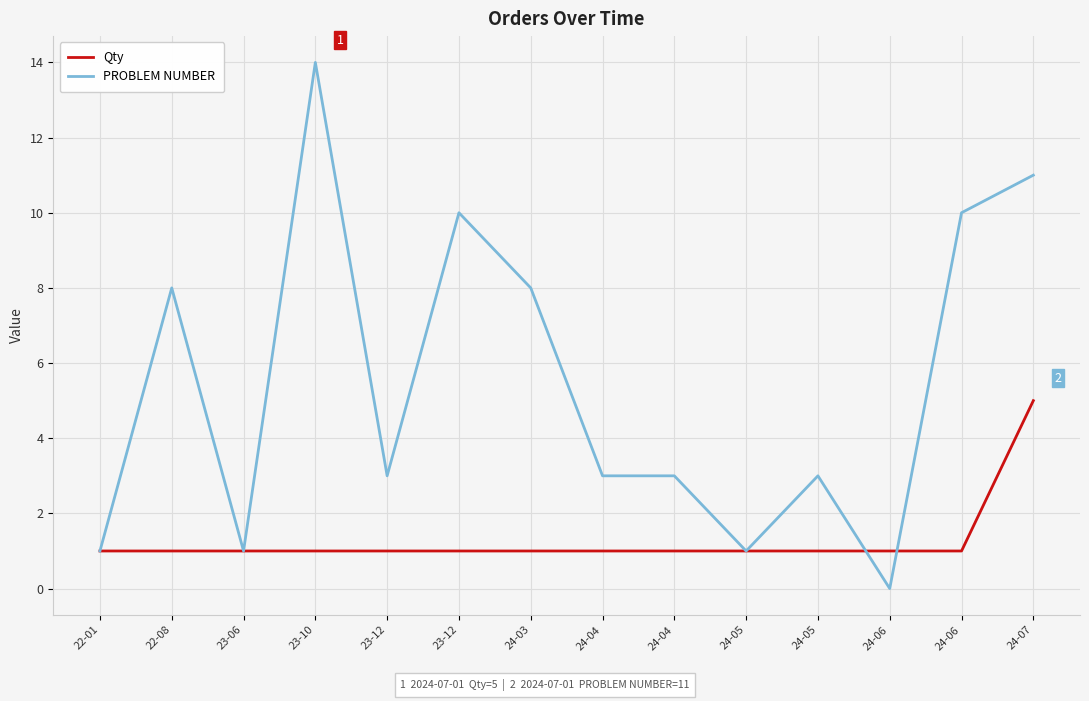

Rank the series by their average value, from highest to lowest.

PROBLEM NUMBER, Qty